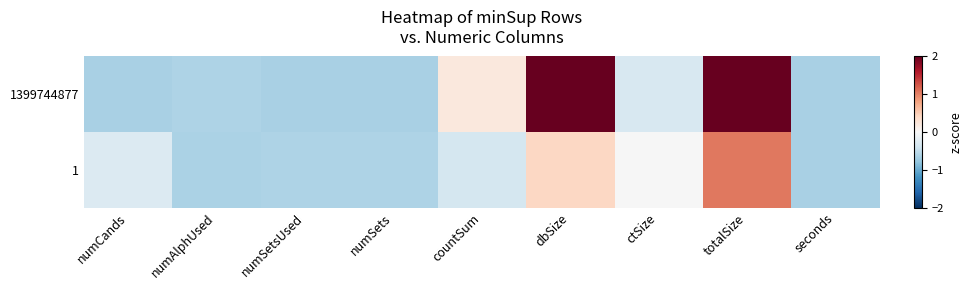

At which category is the sum across all series the highest?

totalSize